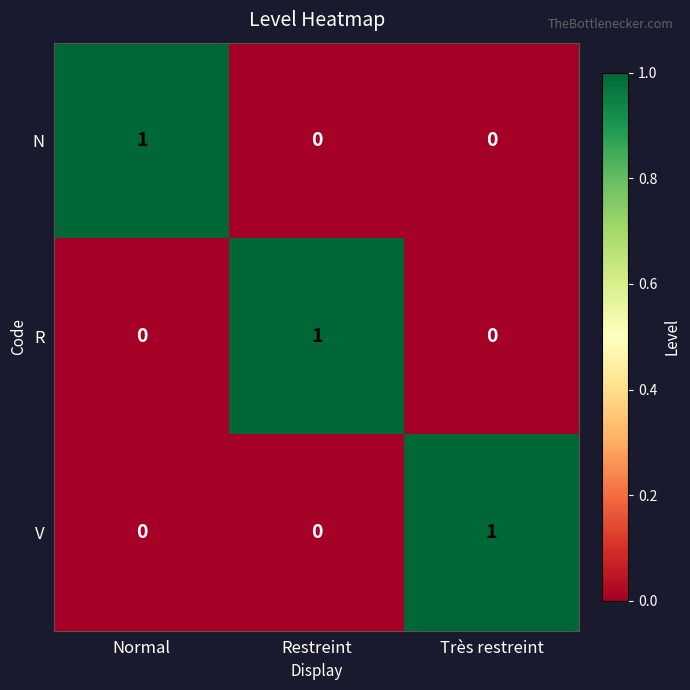

At how many categories does at least one series exceed 0?

3